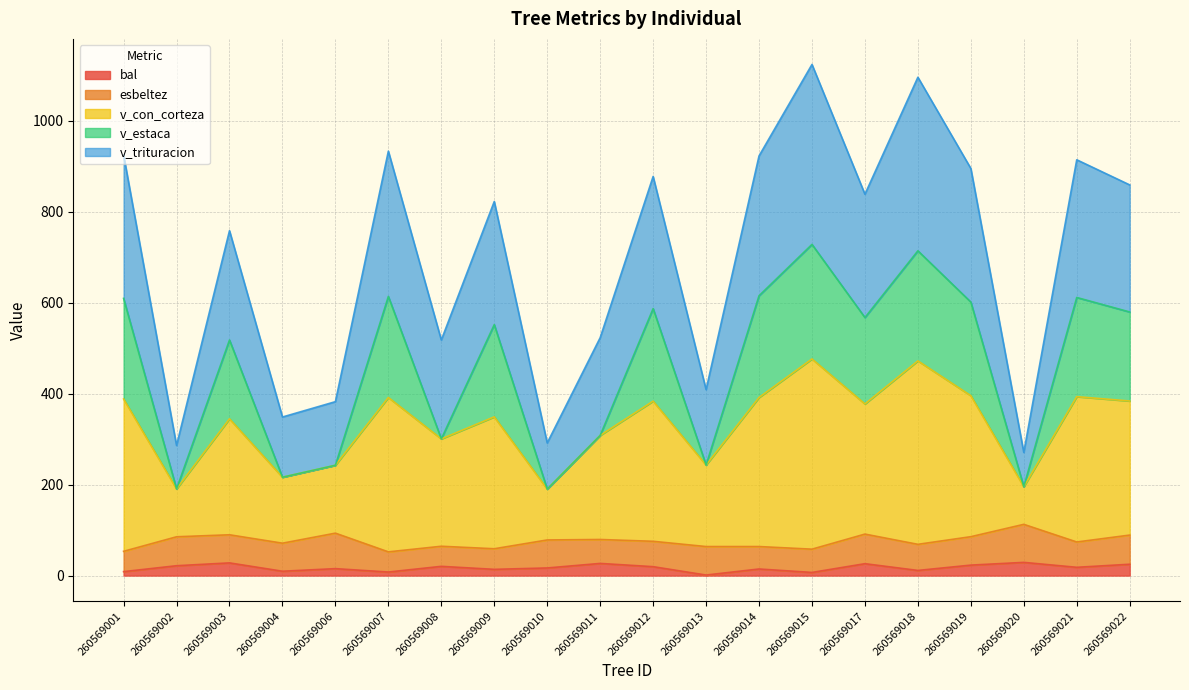

What is the maximum value for bal?

29.1